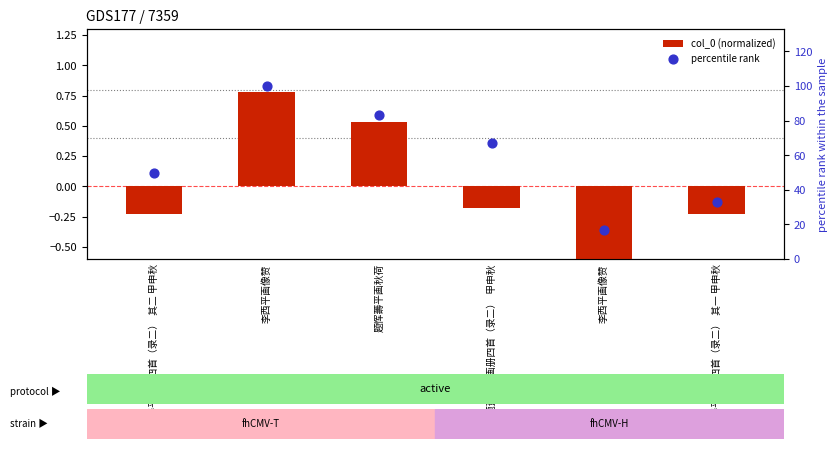

Which series contains the lowest Y value?

col_0 (normalized)